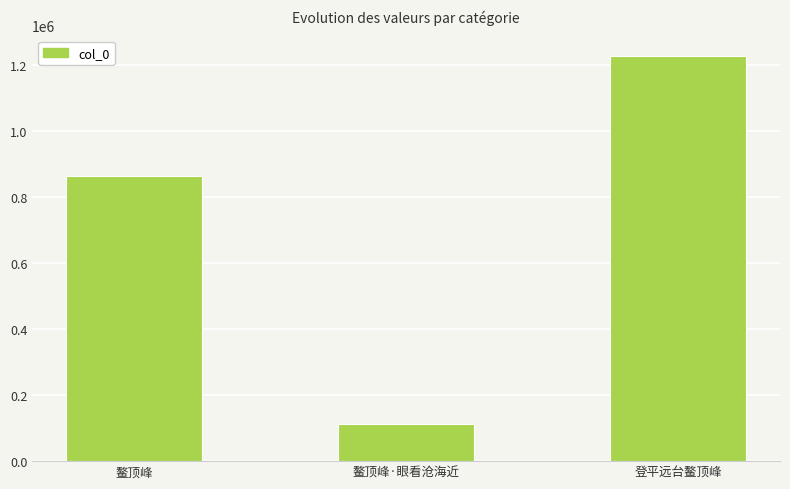

Count the number of data series in this chart.

1